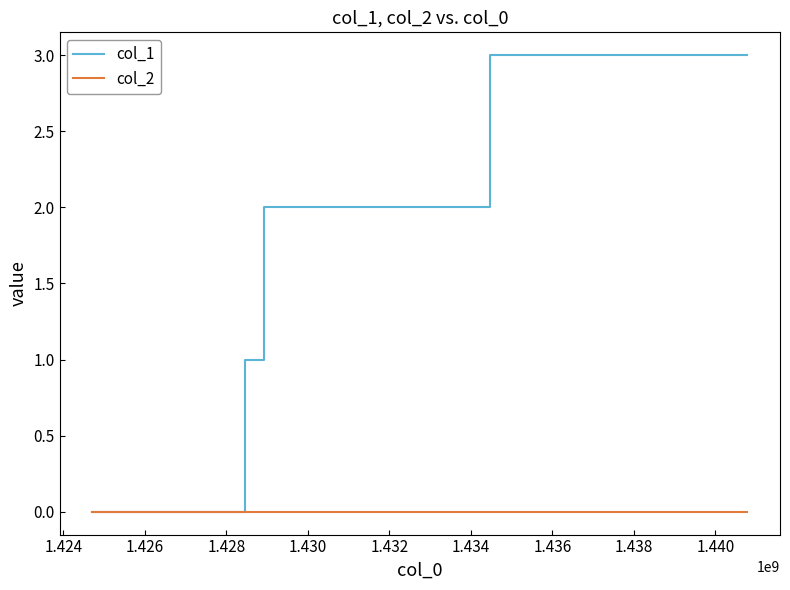

Rank the series by their maximum value, from lowest to highest.

col_2, col_1